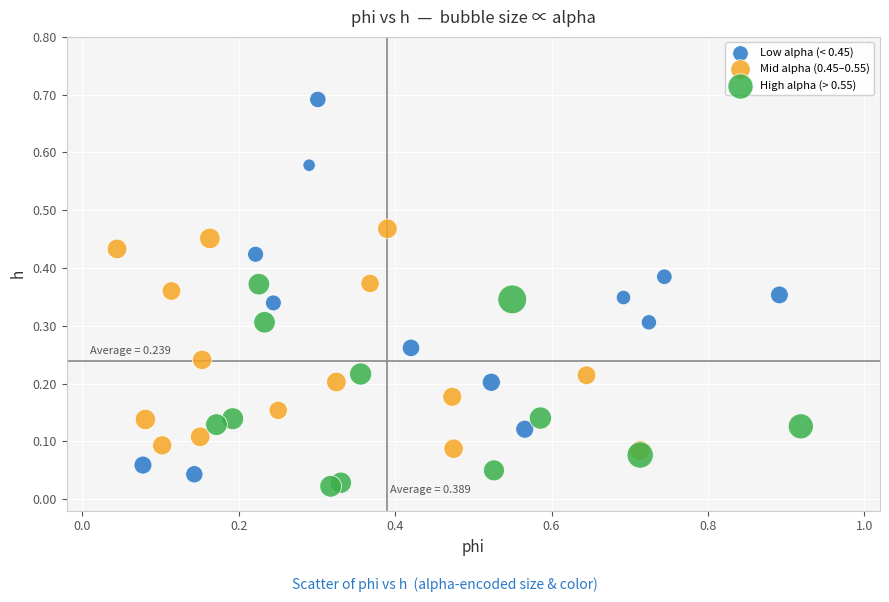

Which series has the largest Y range (max minus min)?

Low alpha (< 0.45)